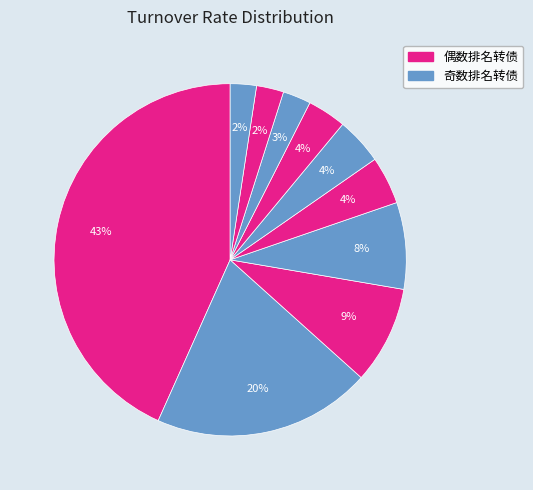

Does any single category account for the majority?

No